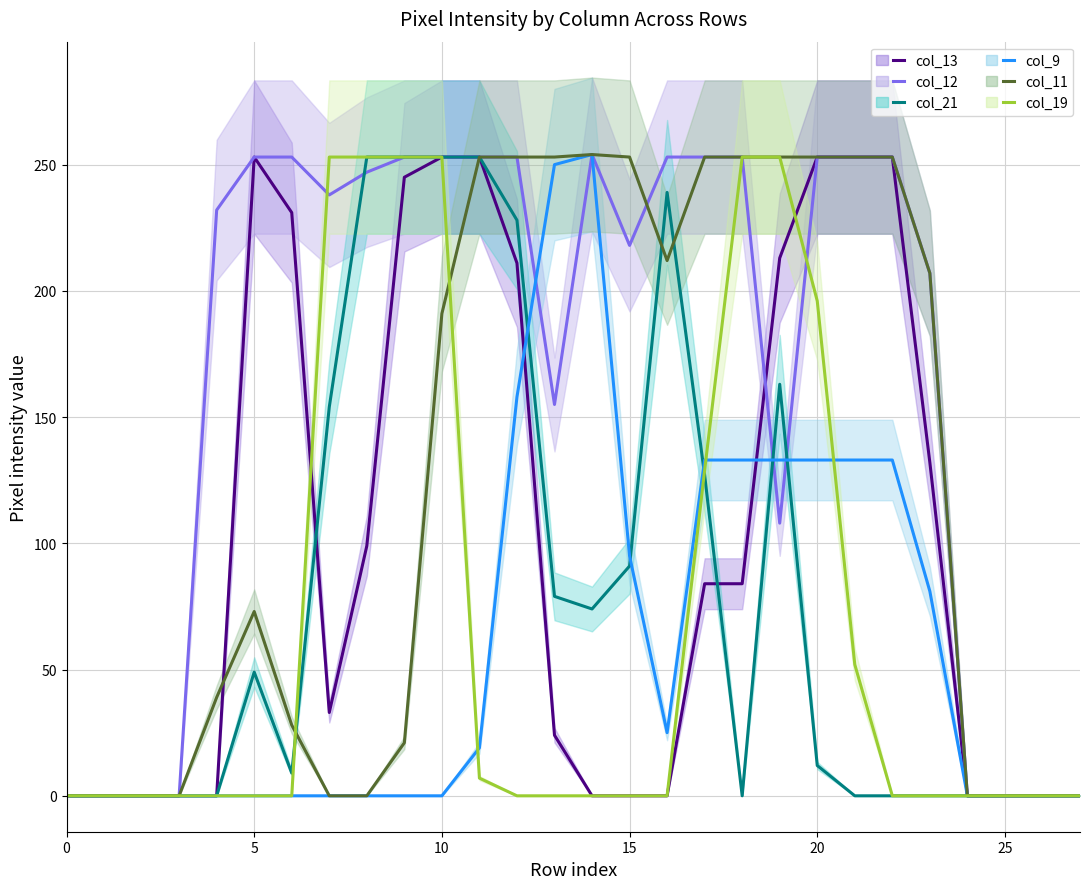

Is it true that col_11 equals 57 at 12?

False